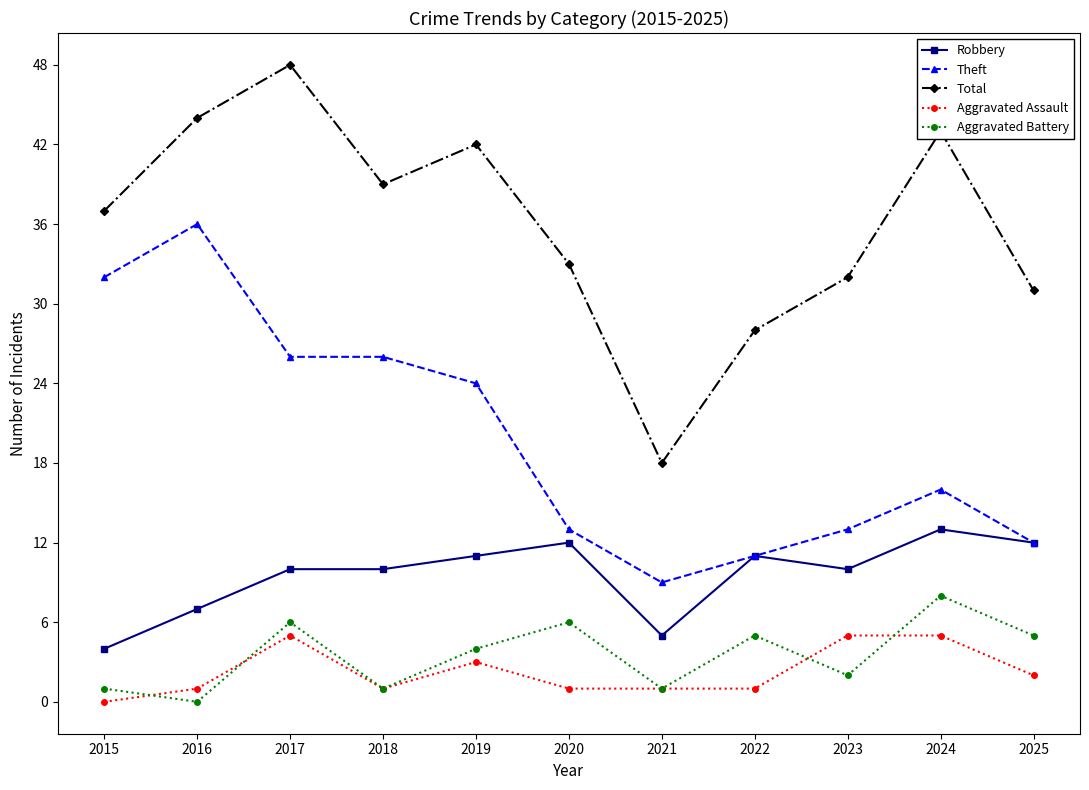

List the series in order of their peak value, lowest first.

Aggravated Assault, Aggravated Battery, Robbery, Theft, Total